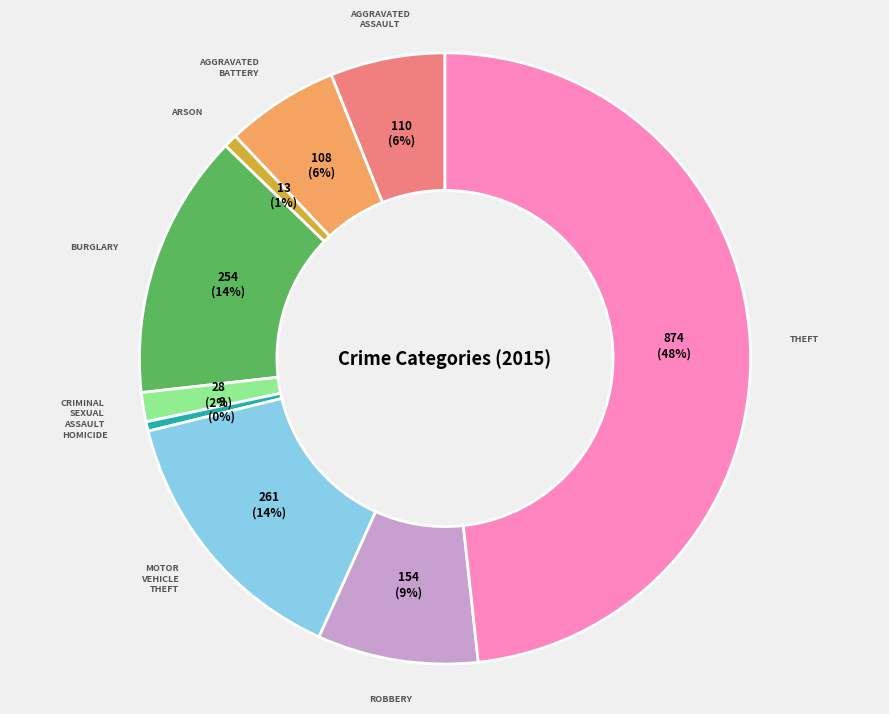

Does any single category account for the majority?

No